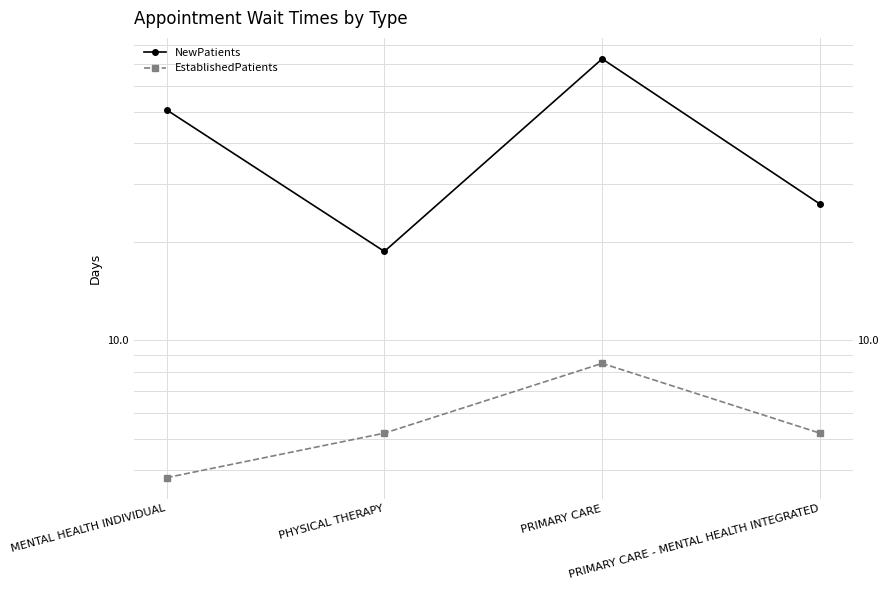

What is the average value of the EstablishedPatients series?

5.7